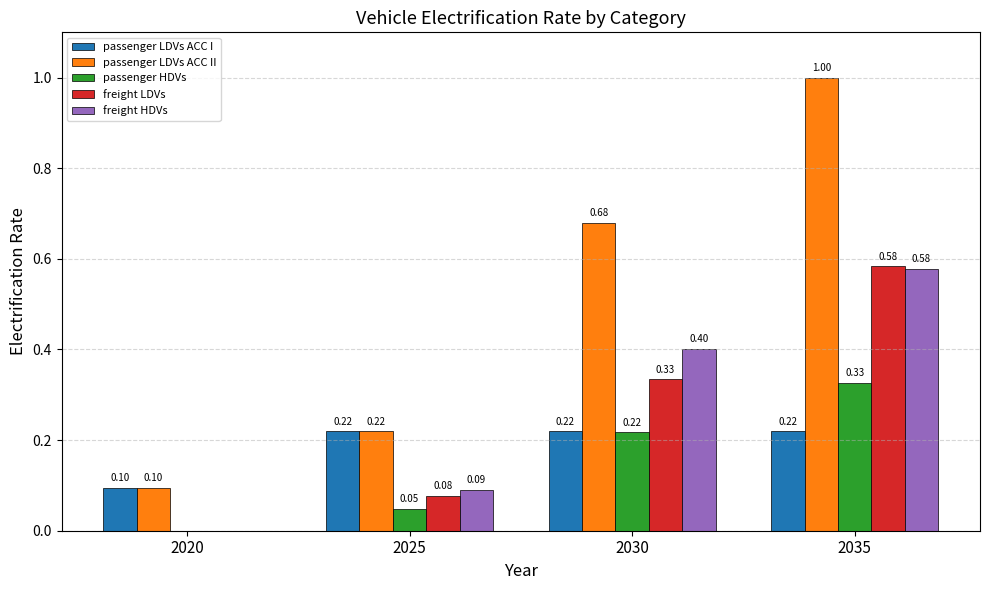

Are the bars horizontal?

No